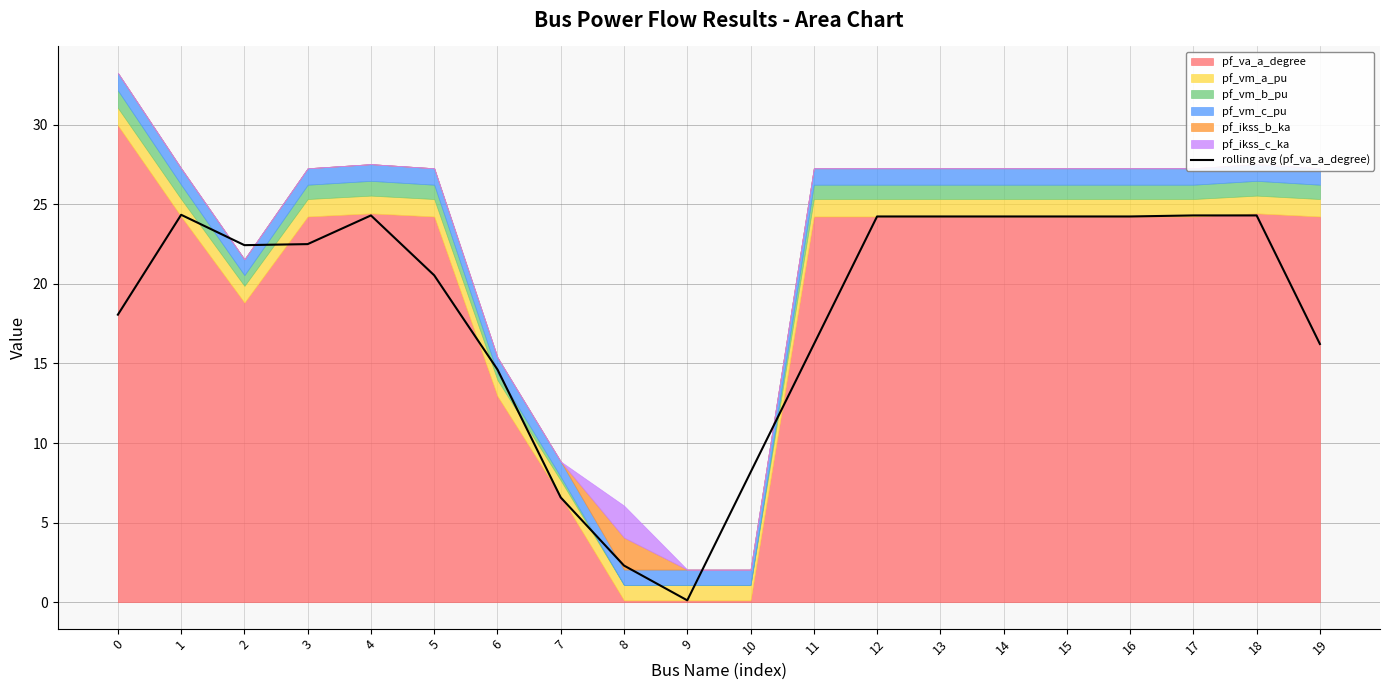

What is the difference between the maximum and second lowest values?

22.0